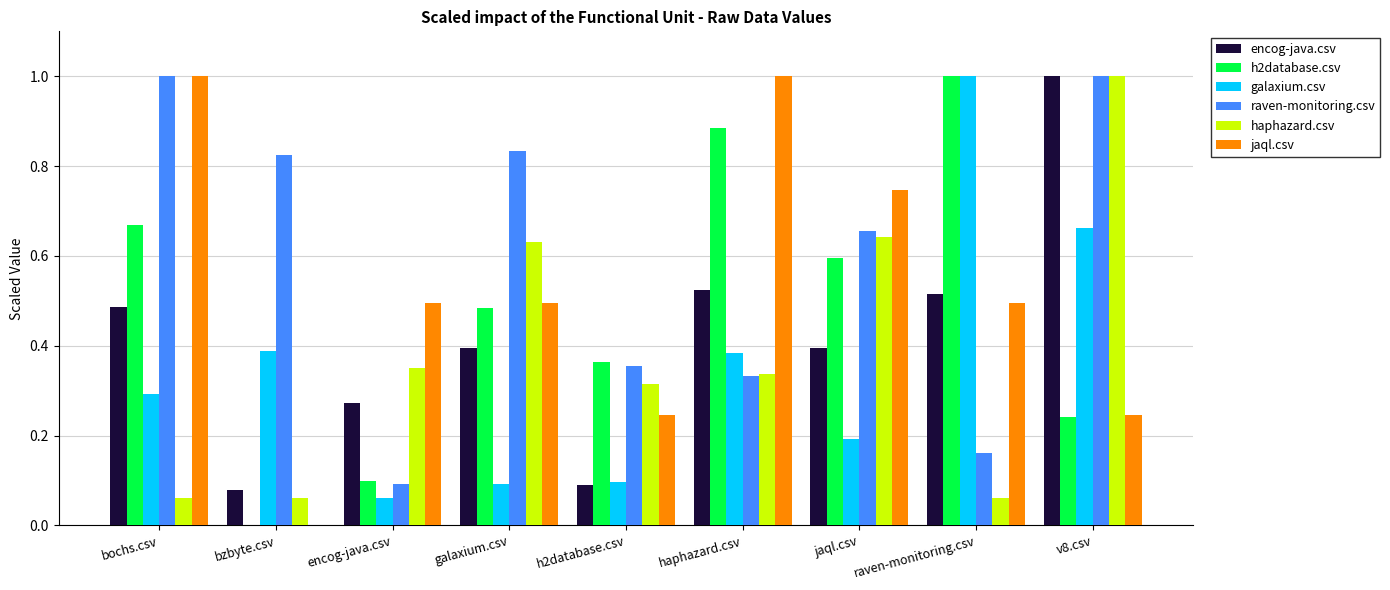

Which series changed the most between h2database.csv and v8.csv?

encog-java.csv